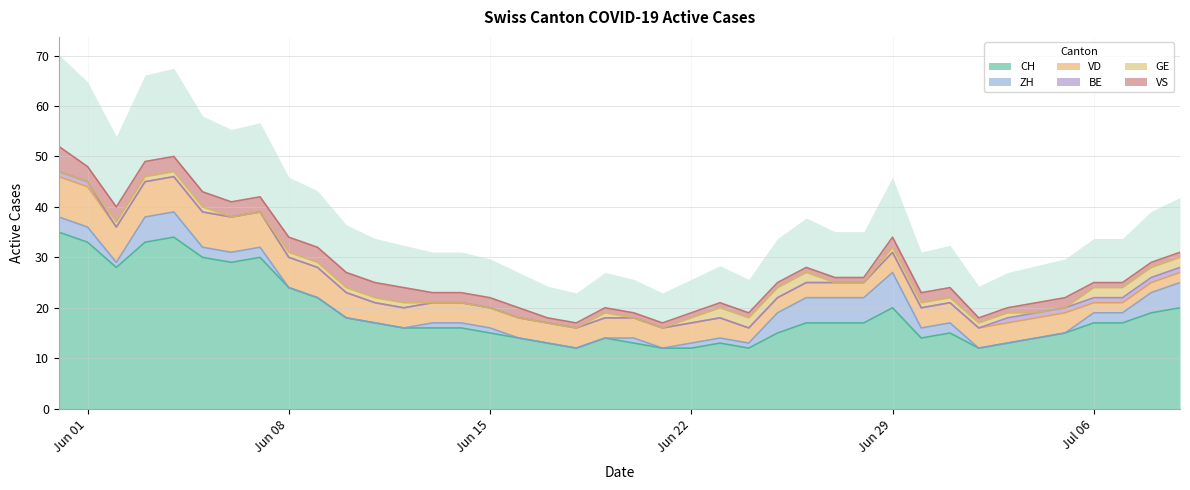

Rank the series at 9 from lowest to highest value.

ZH, BE, GE, VS, VD, CH